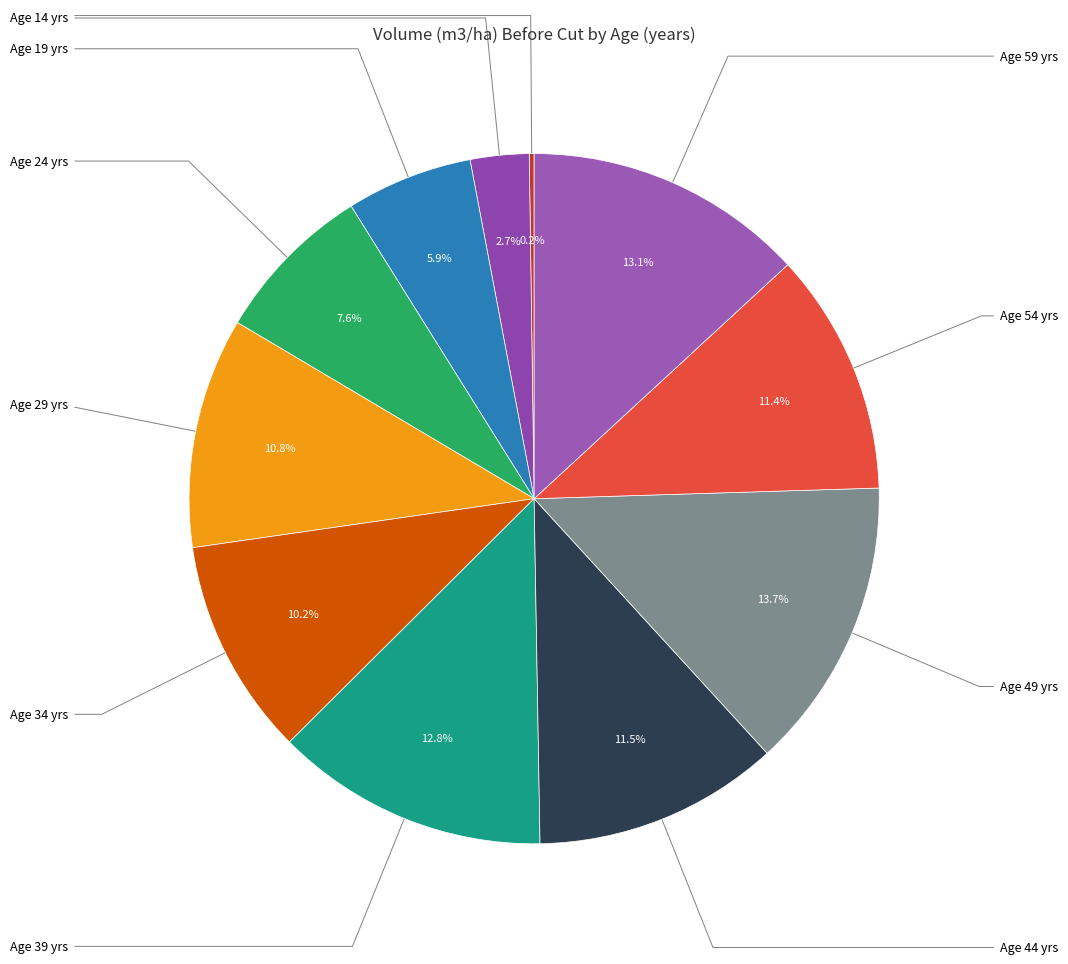

To the nearest percent, what is the difference between the largest and smallest slice percentages?

13%